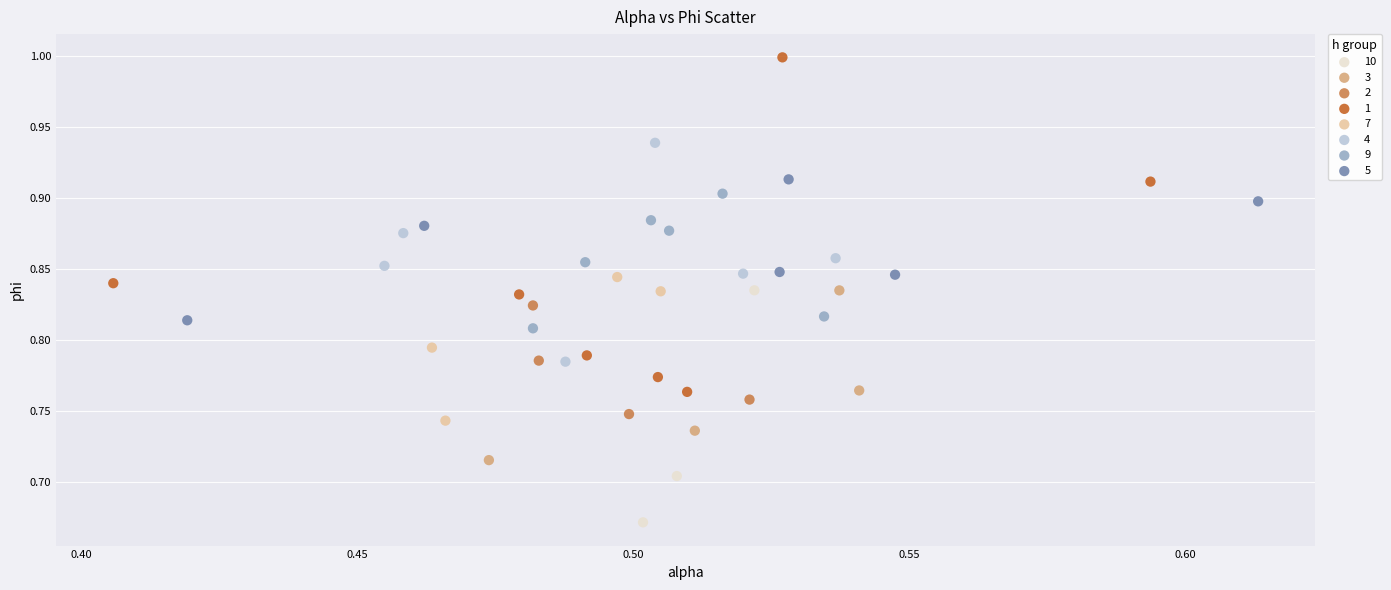

Which series reaches the maximum Y coordinate?

1